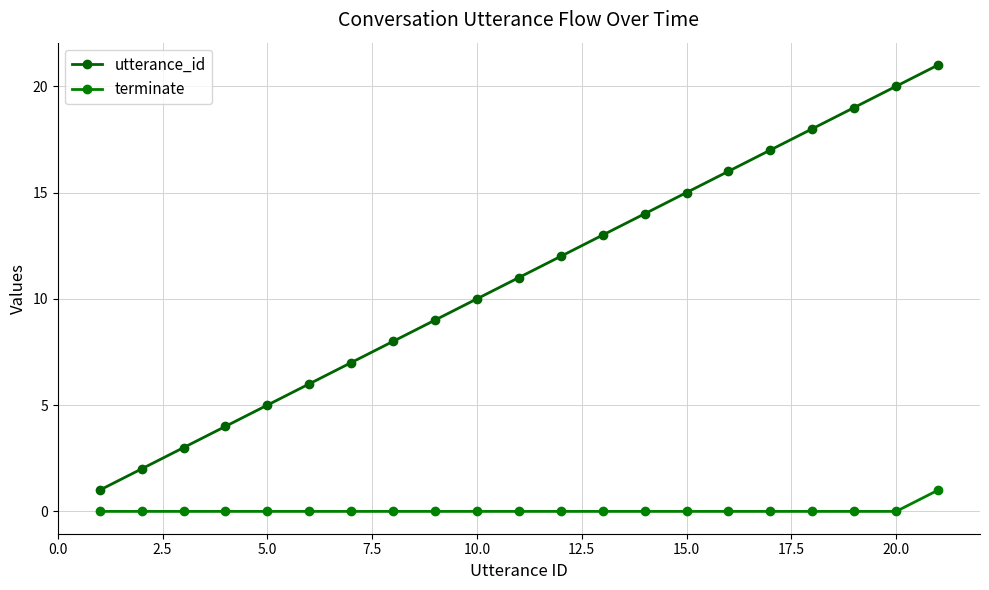

Count the number of categories in the chart.

21